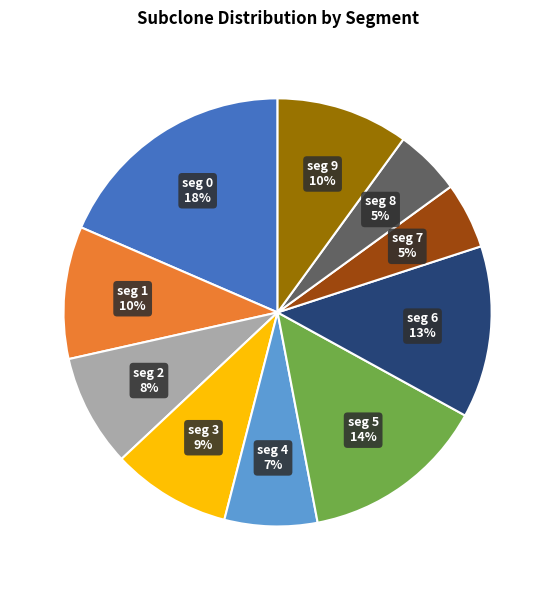

Is the sum of seg 7 and seg 9 greater than half?

No